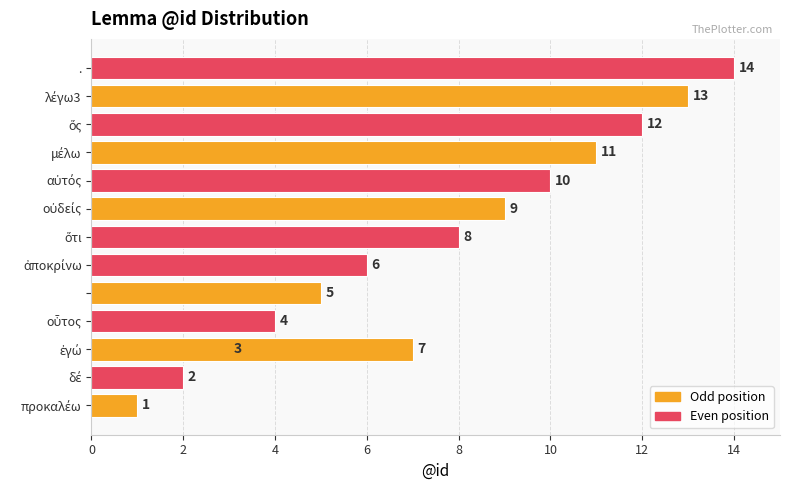

What is the change in value from οὐδείς to ὅς?

+3